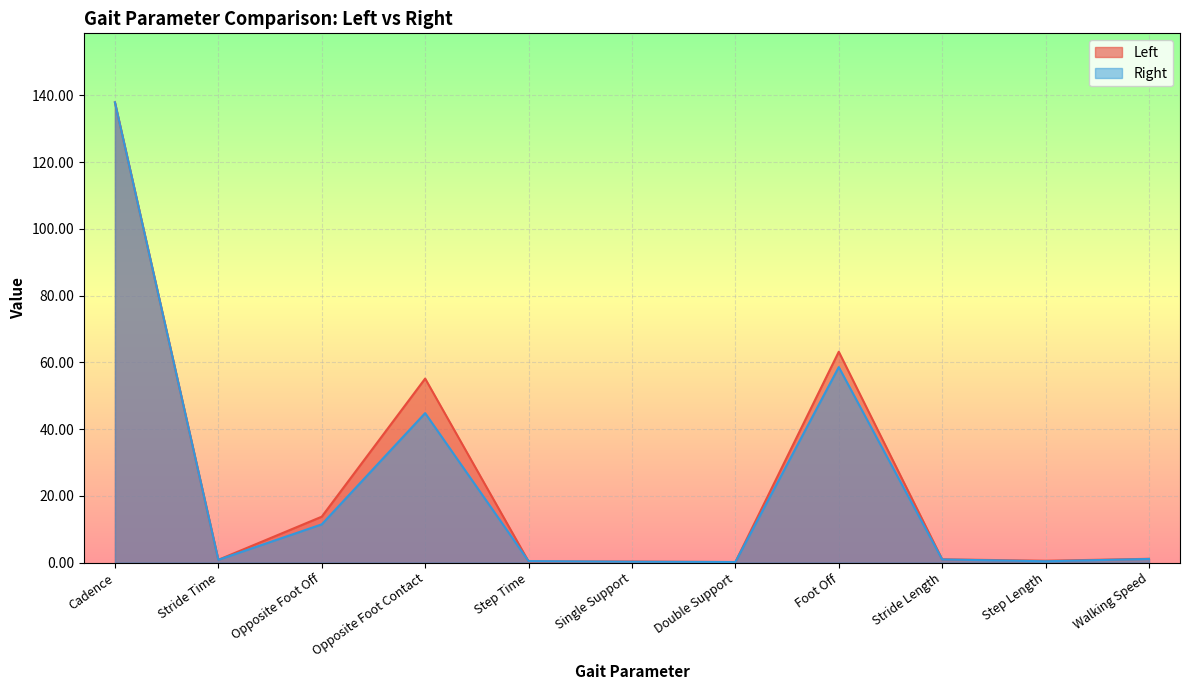

Between Walking Speed and Double Support, which is larger?

Walking Speed